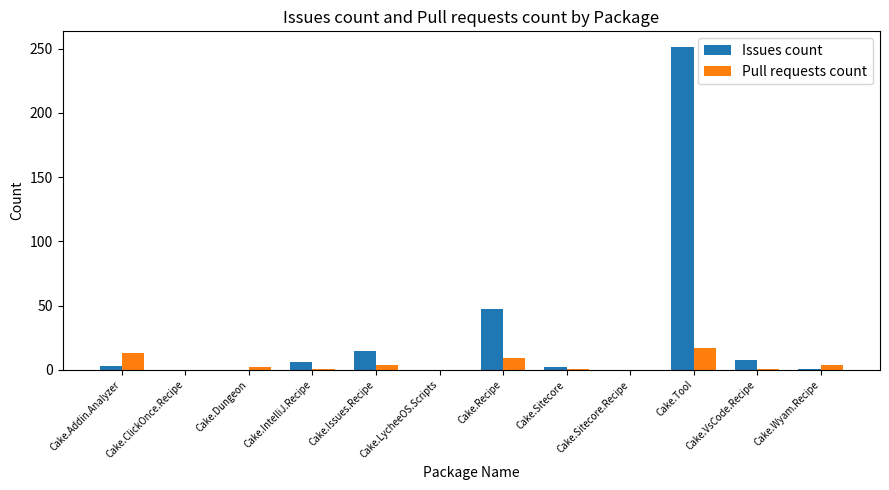

At which category is the sum across all series the highest?

Cake.Tool